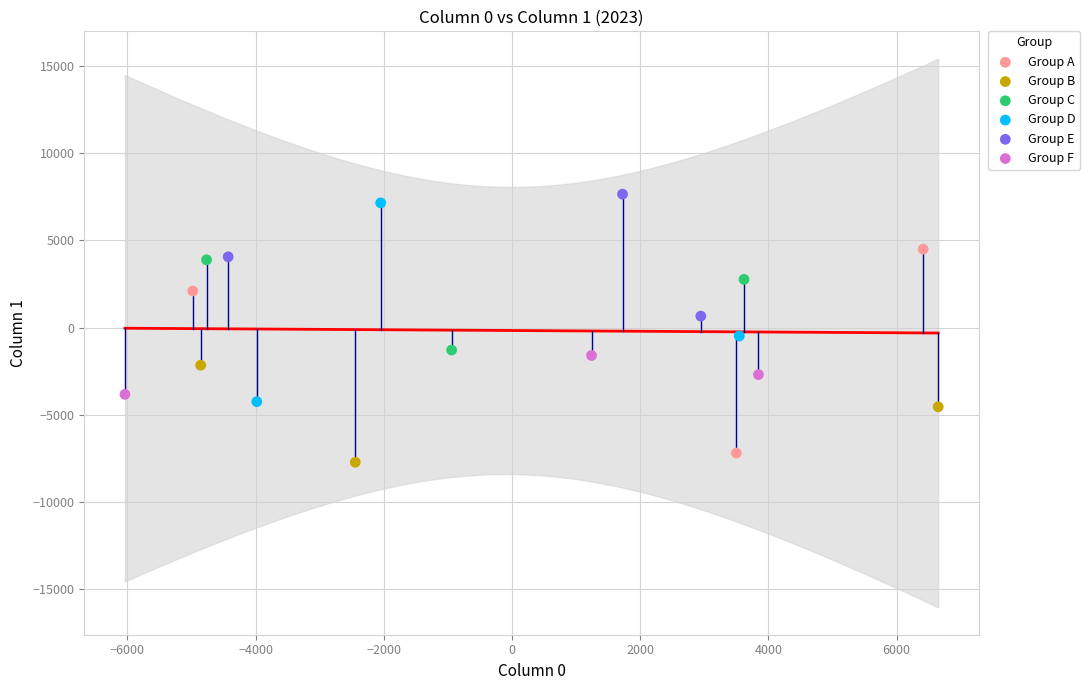

Which series reaches the minimum Y coordinate?

Group B